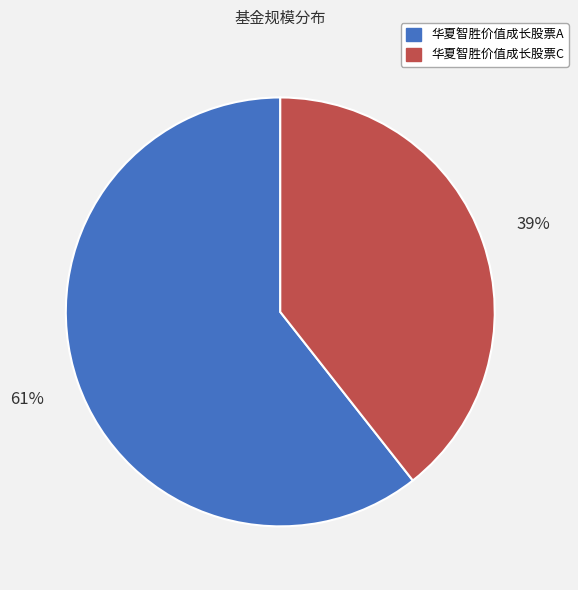

Between 华夏智胜价值成长股票A and 华夏智胜价值成长股票C, which is larger?

华夏智胜价值成长股票A